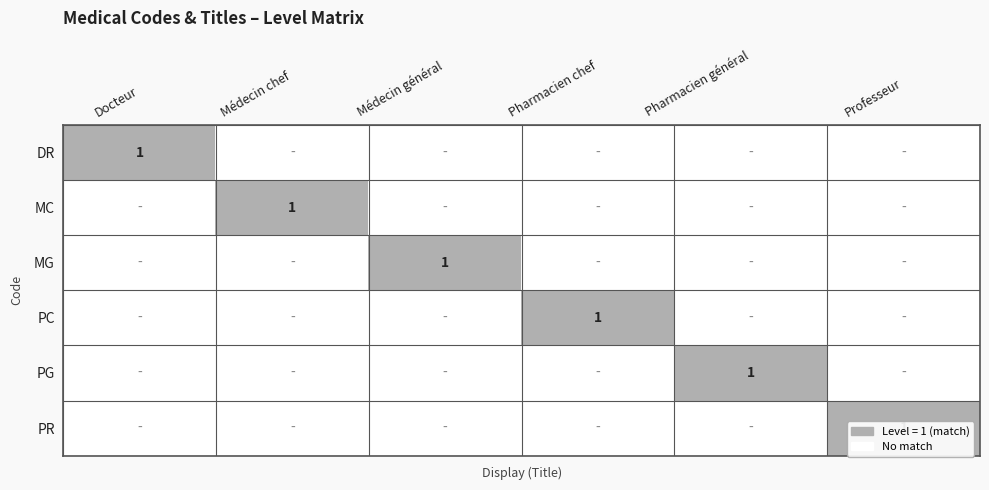

What is the total value across all series at Pharmacien chef?

1